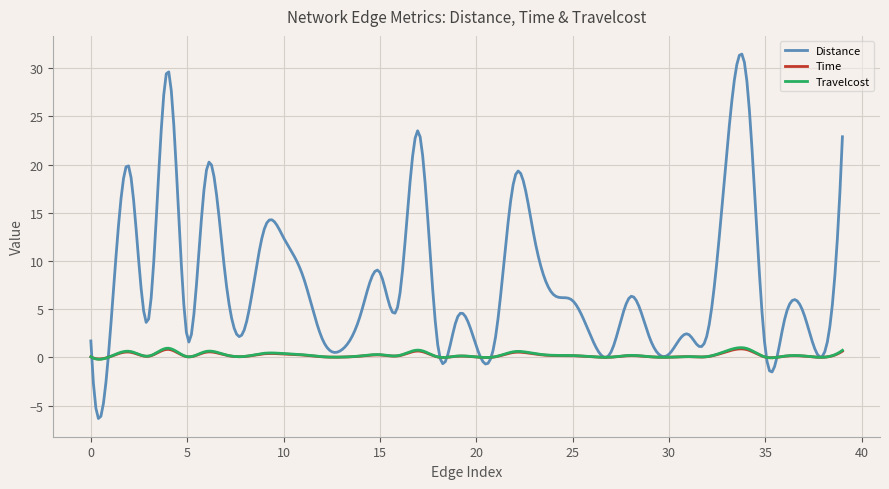

What is the difference between the maximum and second lowest values in the Distance series?

37.6